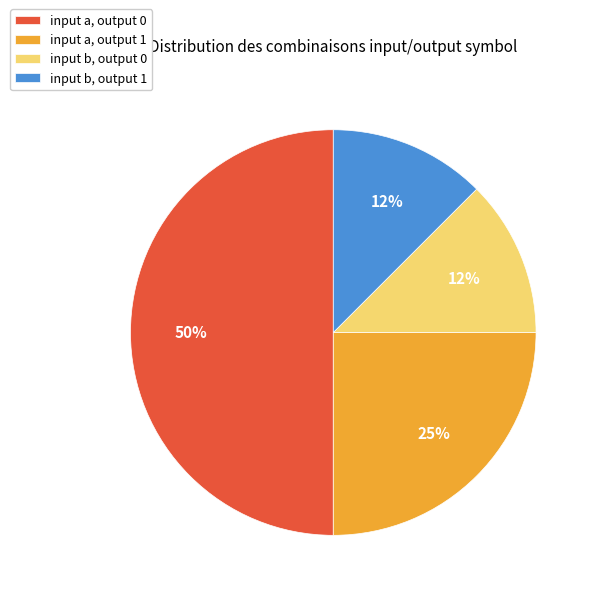

How many slices are in this pie chart?

4